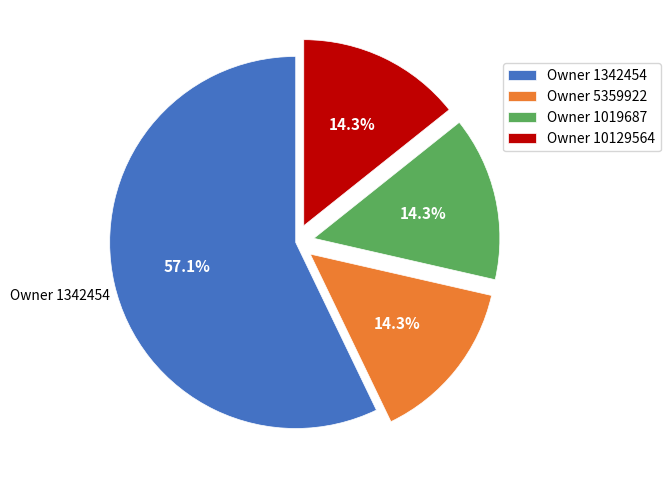

Which category has the biggest portion of the pie?

Owner 1342454